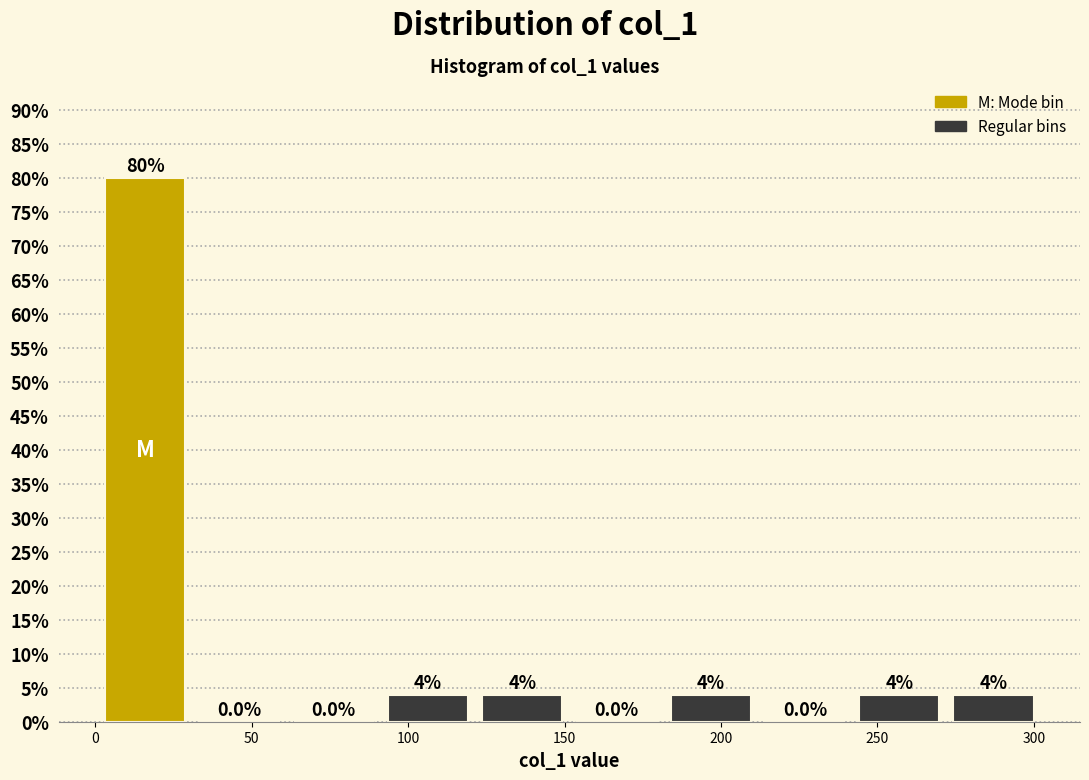

Reading left to right, transcribe this chart: for each bar, give the range it covers on the x-axis and its height. The bar edges are not printed on the chart, so give them approximately, as read against the axis.

0 to 30: 80.0
30 to 60: 0.0
60 to 90: 0.0
90 to 120: 4.0
120 to 150: 4.0
150 to 180: 0.0
180 to 210: 4.0
210 to 240: 0.0
240 to 270: 4.0
270 to 300: 4.0